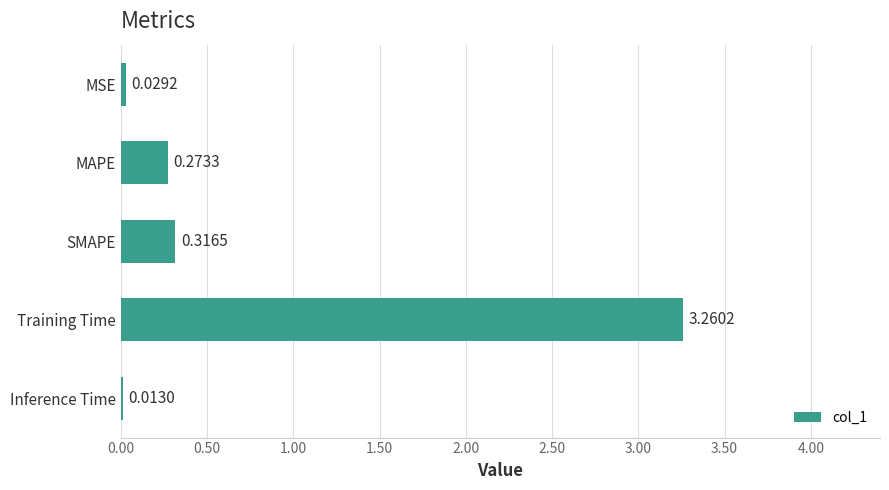

What is the average value?

0.8